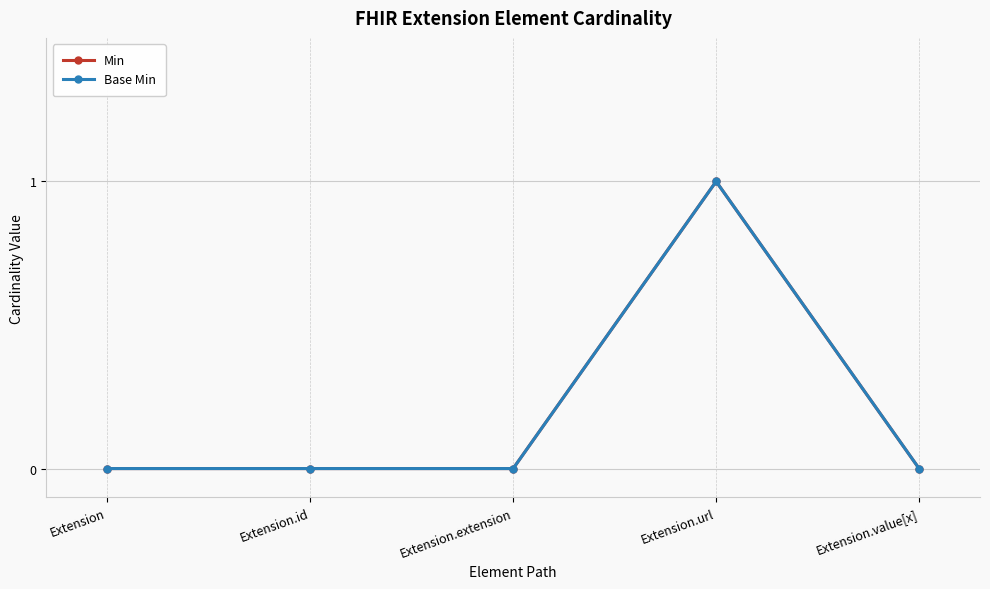

Does the chart have visible grid lines?

Yes